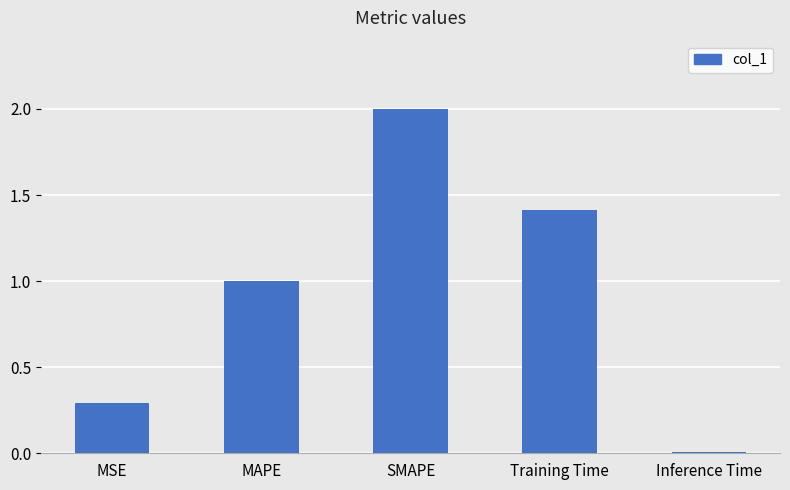

Where is the data nearest to the value 1?

MAPE